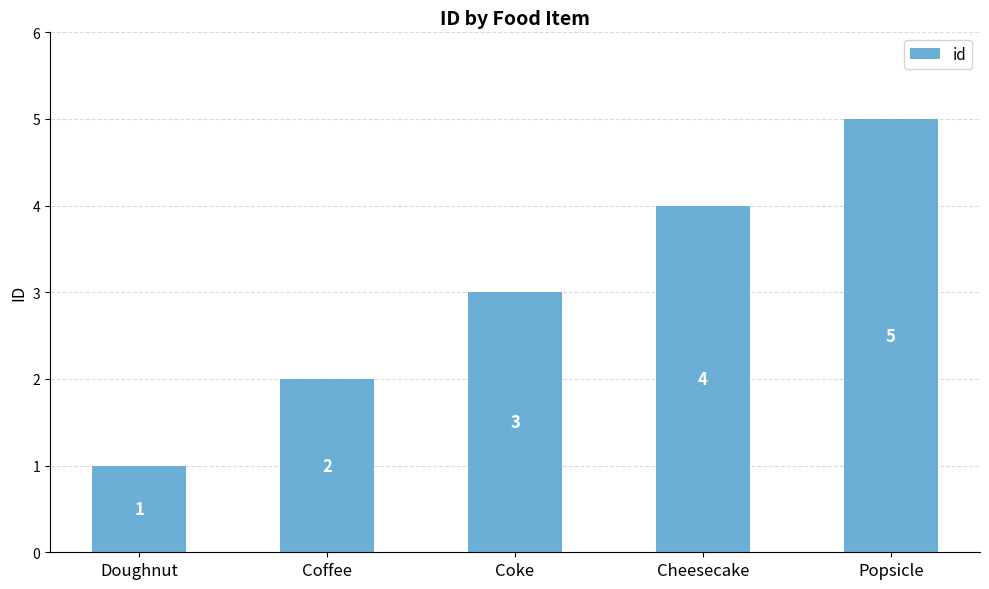

What is the greatest value displayed?

5